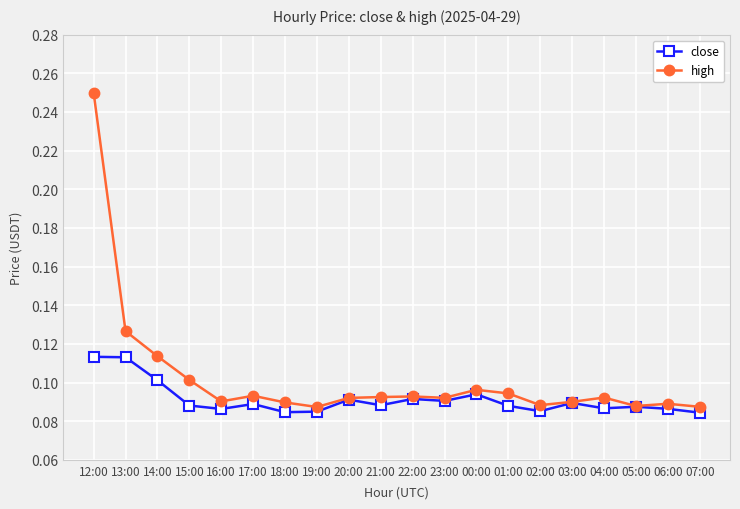

Rank the series by their maximum value, from lowest to highest.

close, high